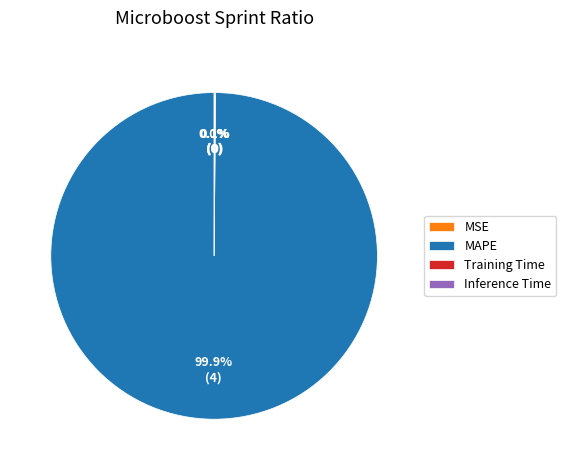

To the nearest percent, what is the average slice percentage?

25%